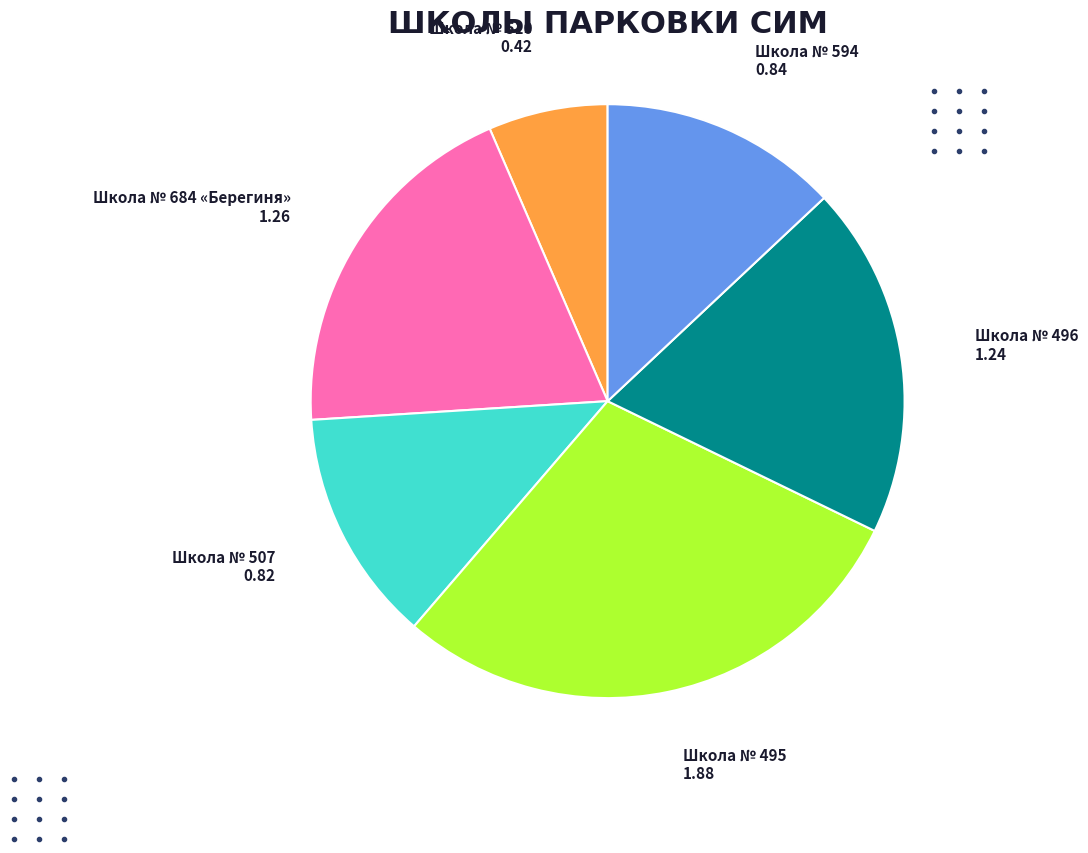

What is the smallest slice in the pie chart?

Школа № 510